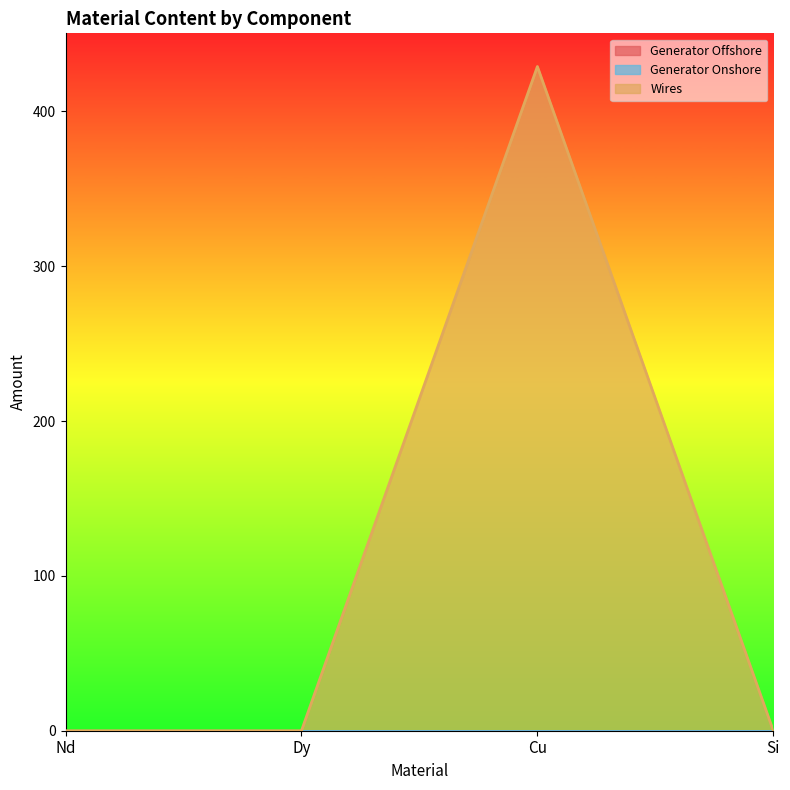

Between Cu and Si, which series saw the biggest shift?

Wires